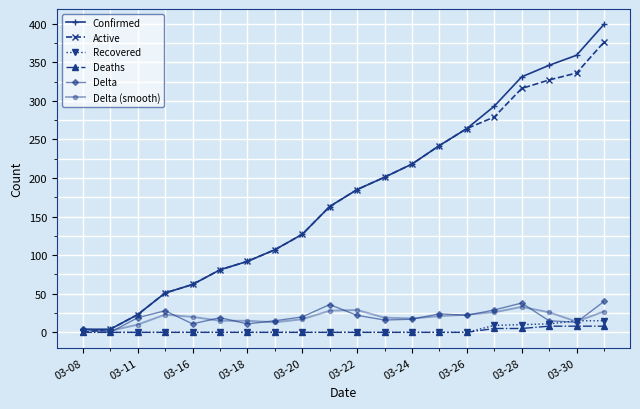

What is the greatest value displayed?

399